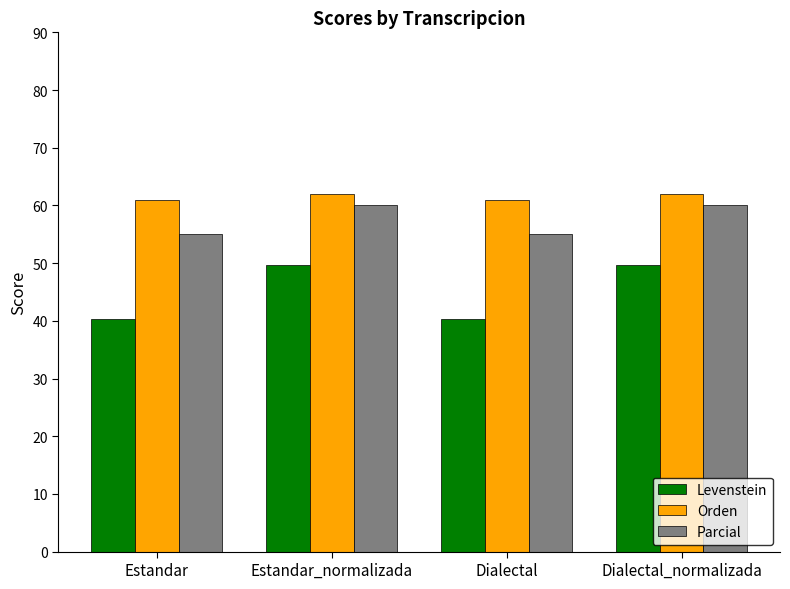

Between Dialectal and Dialectal_normalizada, which series saw the biggest shift?

Levenstein